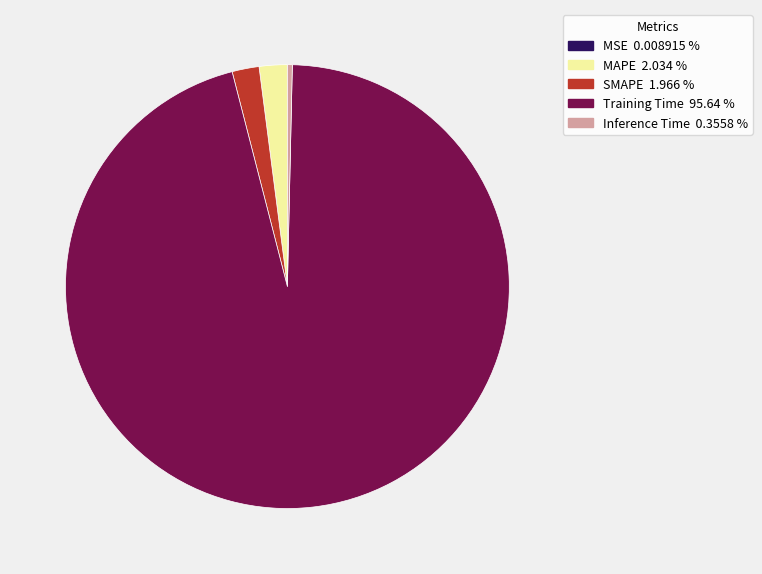

Is there any slice that represents more than half of the pie?

Yes